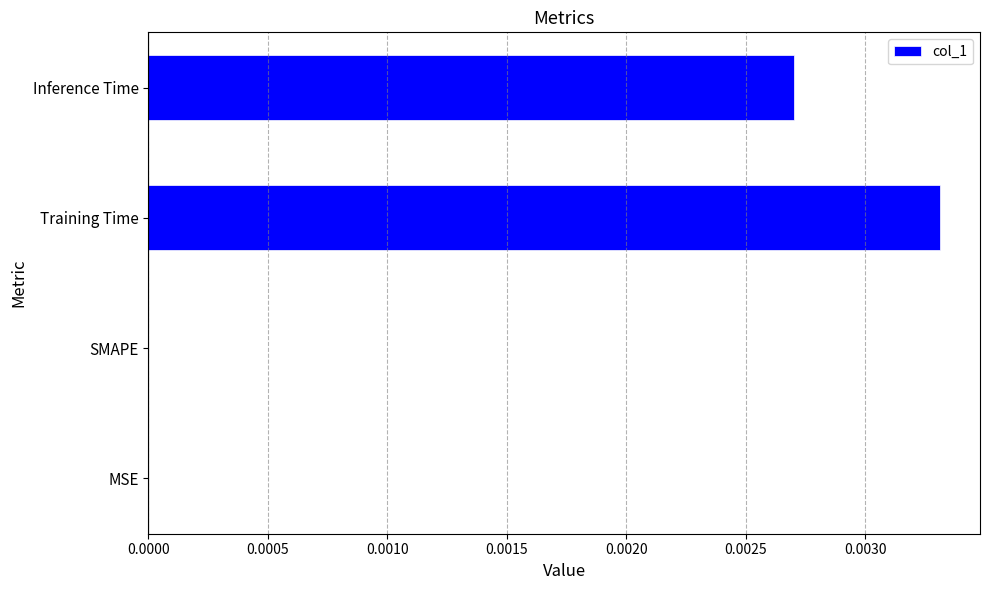

The chart shows a value of 0.0 at MSE. True or false?

True